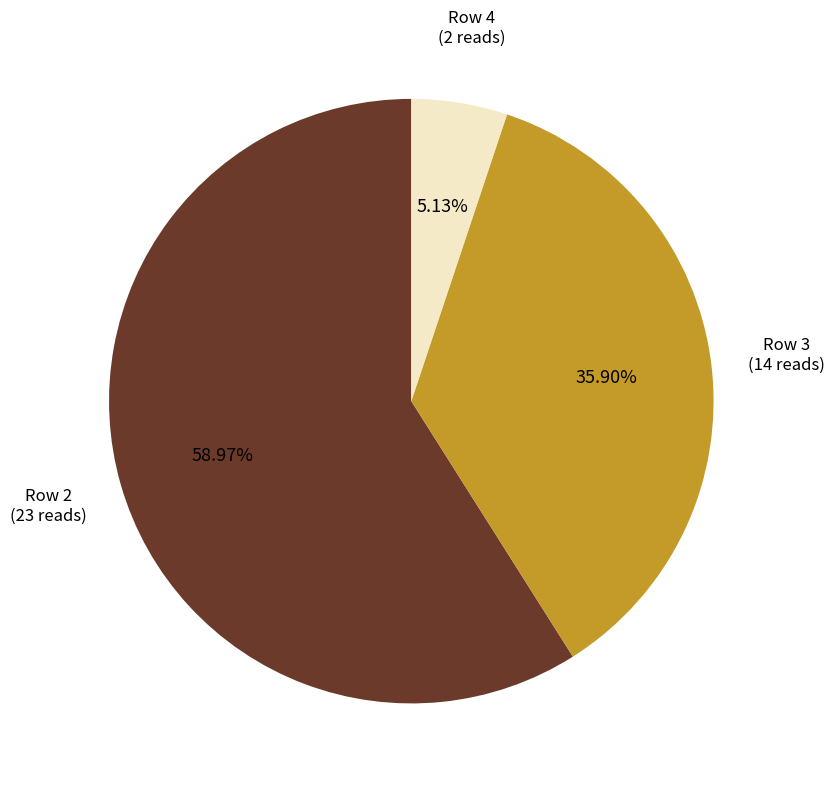

Is there a majority slice in this chart?

Yes